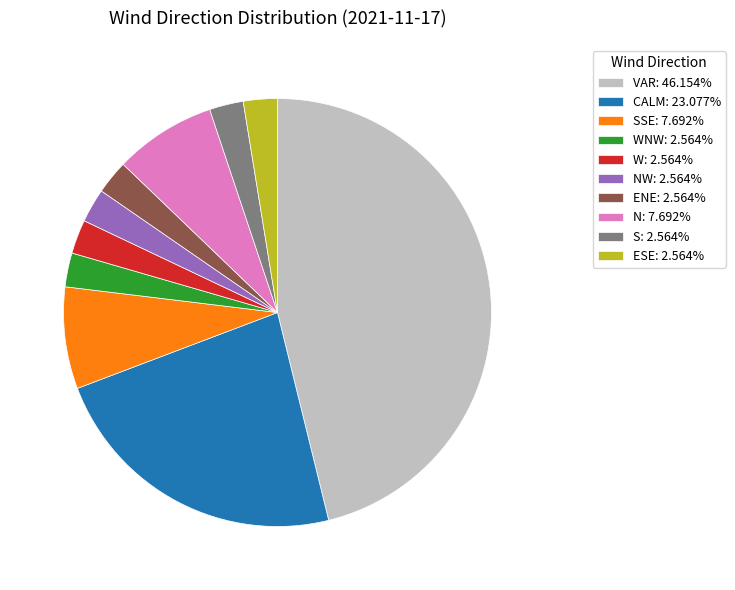

Combined, do S: 2.564% and WNW: 2.564% account for over 50%?

No